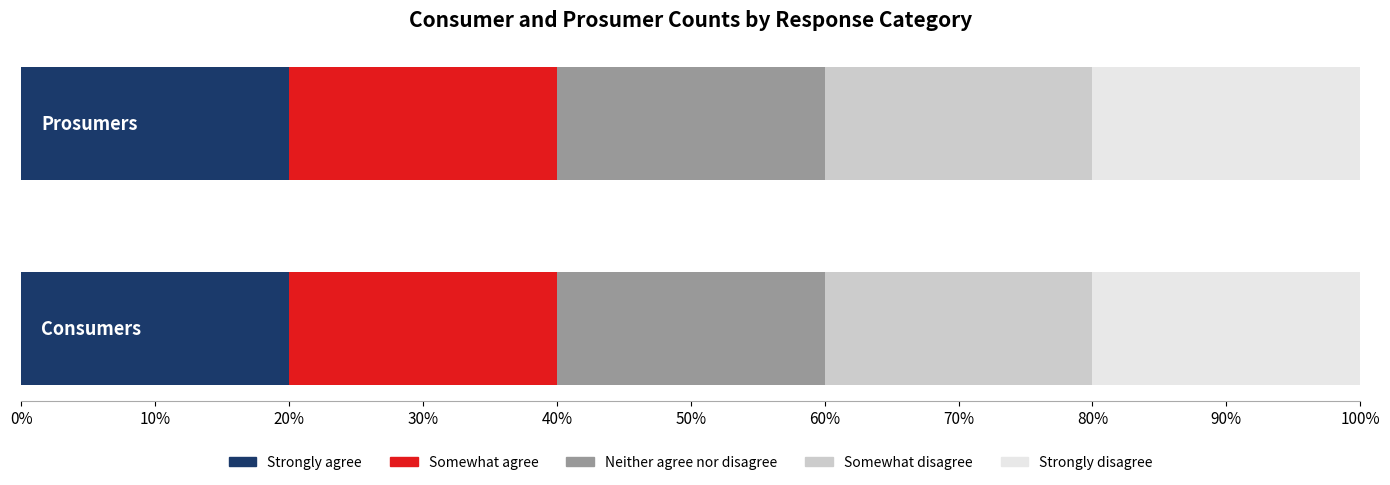

The Somewhat disagree series shows 635 at Consumers. True or false?

True